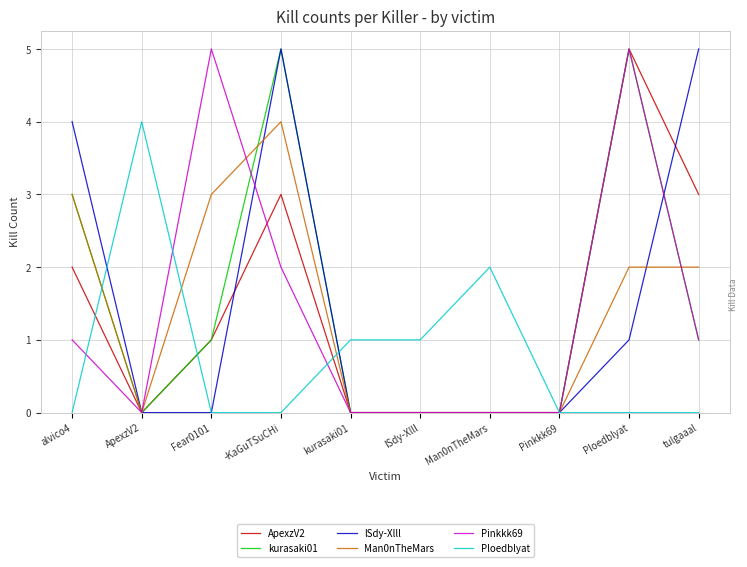

What is the sum of all lSdy-Xlll values?

15